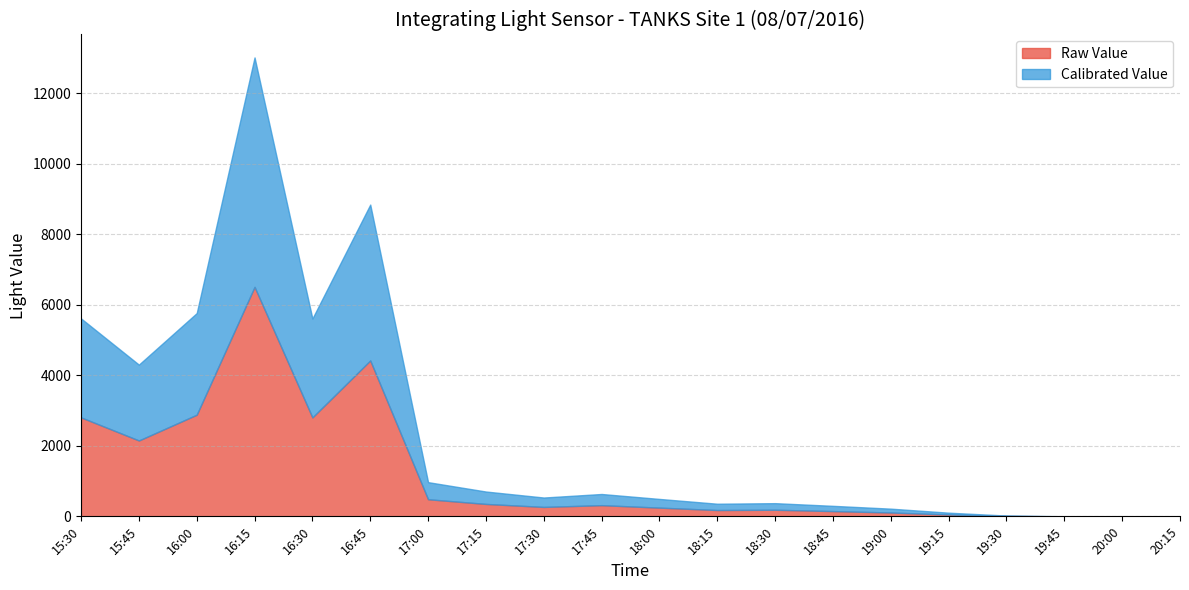

How many values in the Raw Value series exceed 267?

9